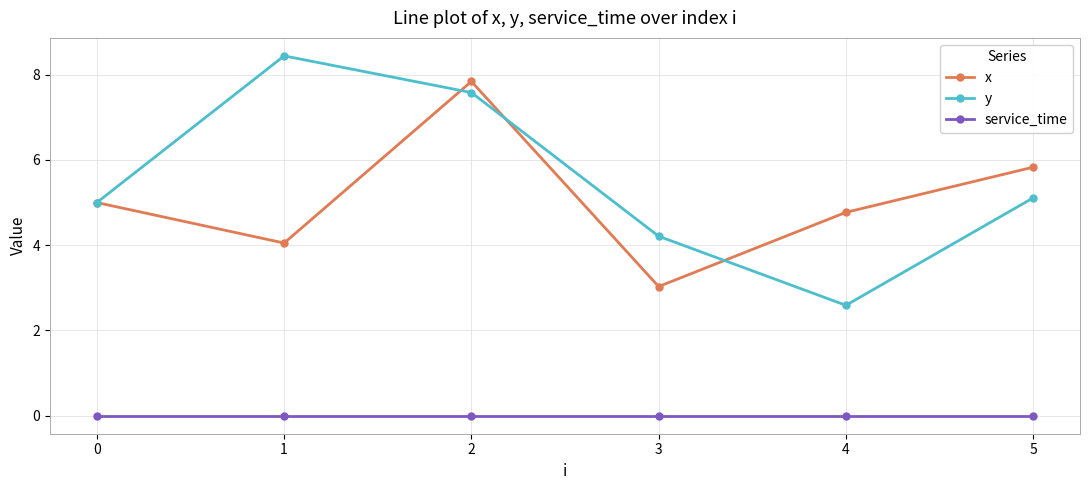

What is the spread (max minus min) of values at 3?

4.2